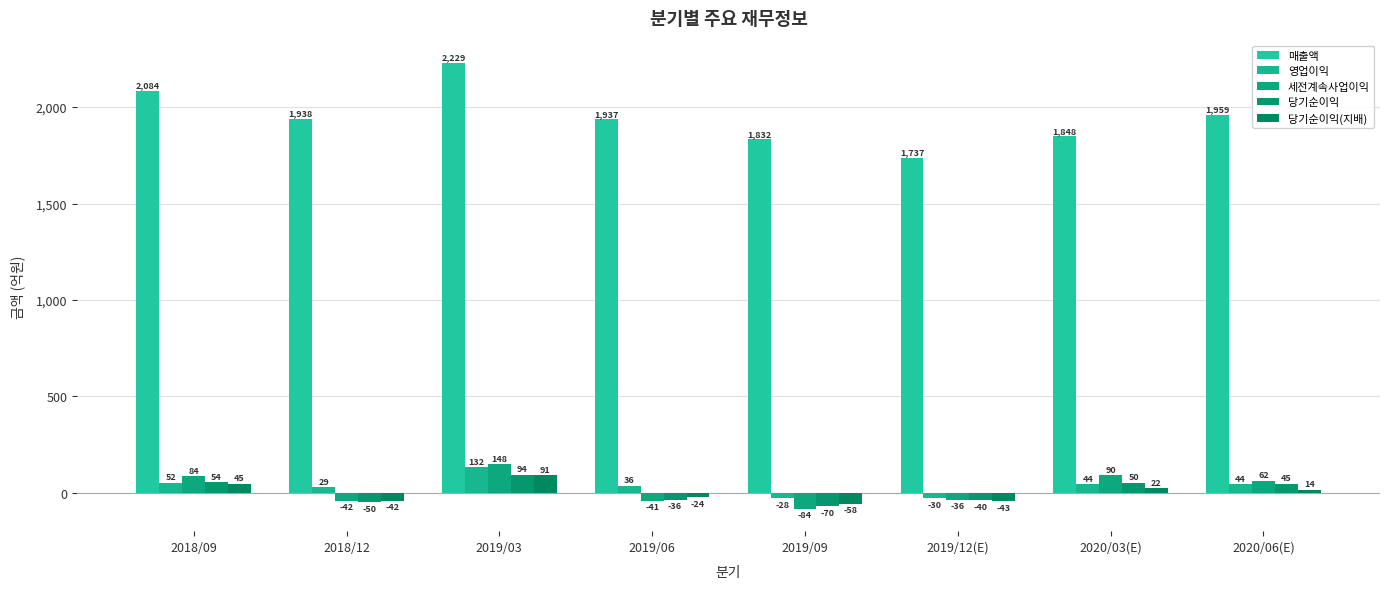

The 영업이익 series shows 91 at 2019/03. True or false?

False